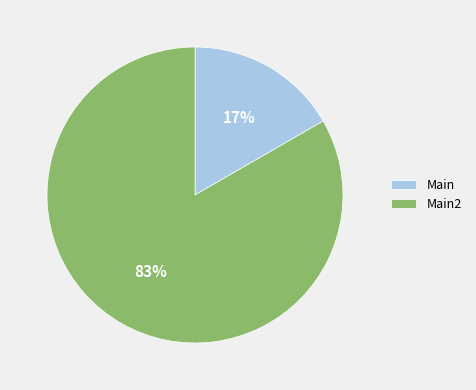

Count the number of slices in the pie.

2